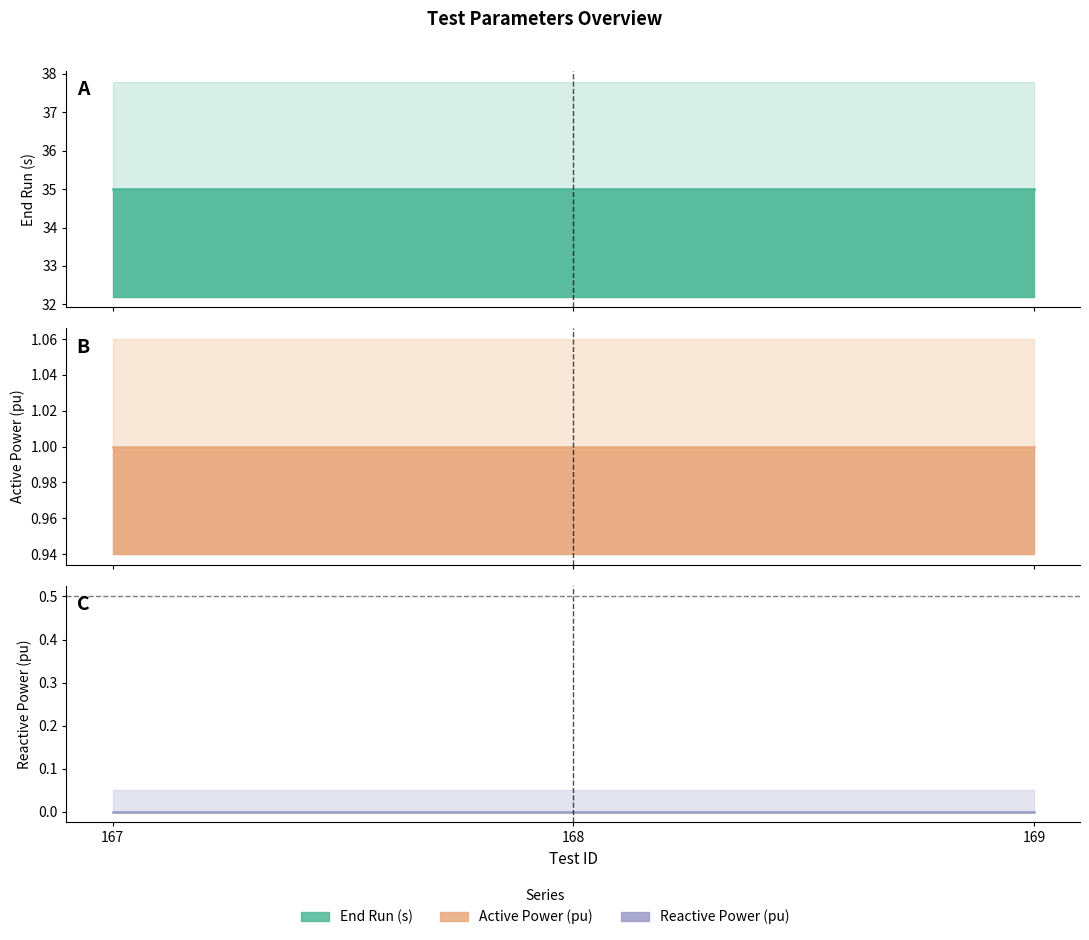

True or false: End Run (s) has a value of 35 at 167.

True